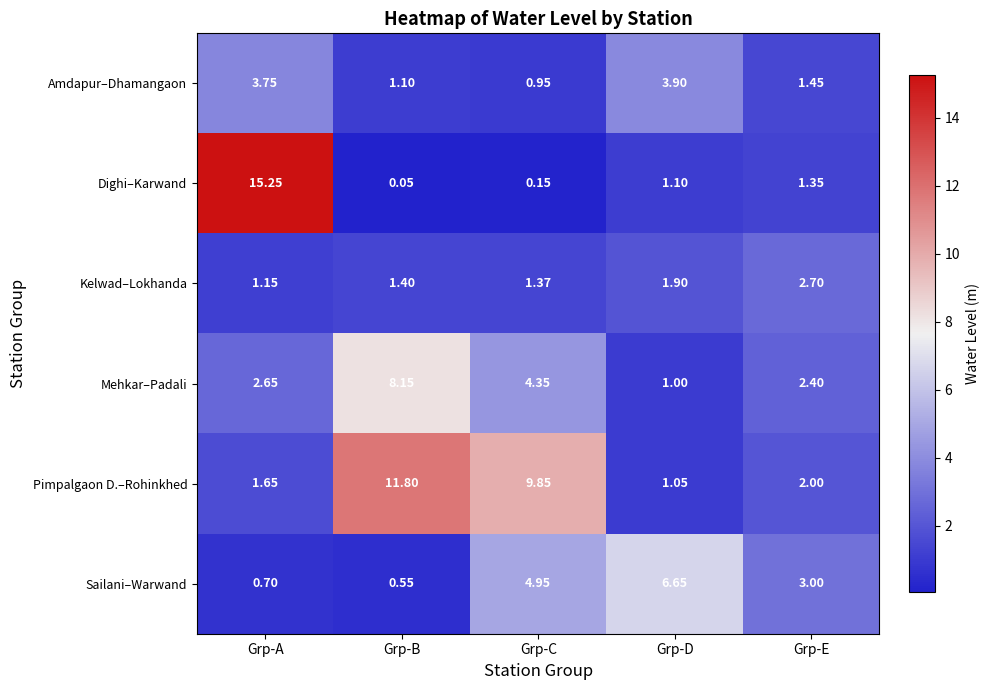

What is the total value across all series at Grp-C?

21.6